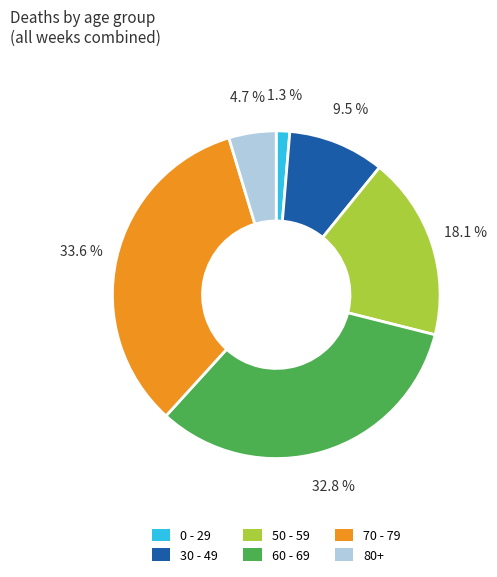

Between 0 - 29 and 50 - 59, which is larger?

50 - 59